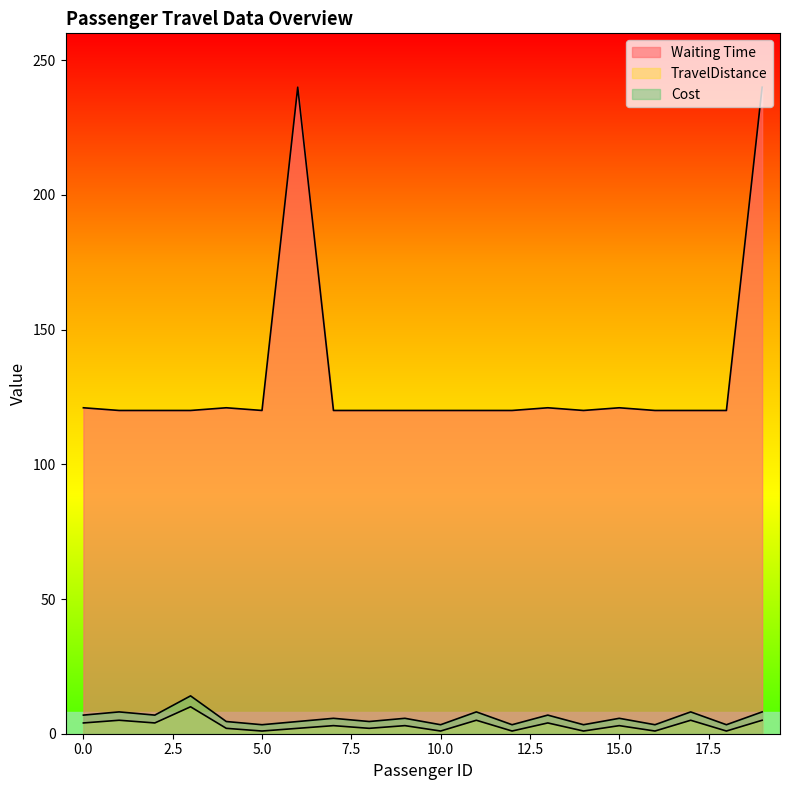

True or false: Waiting Time and TravelDistance intersect in this chart.

False